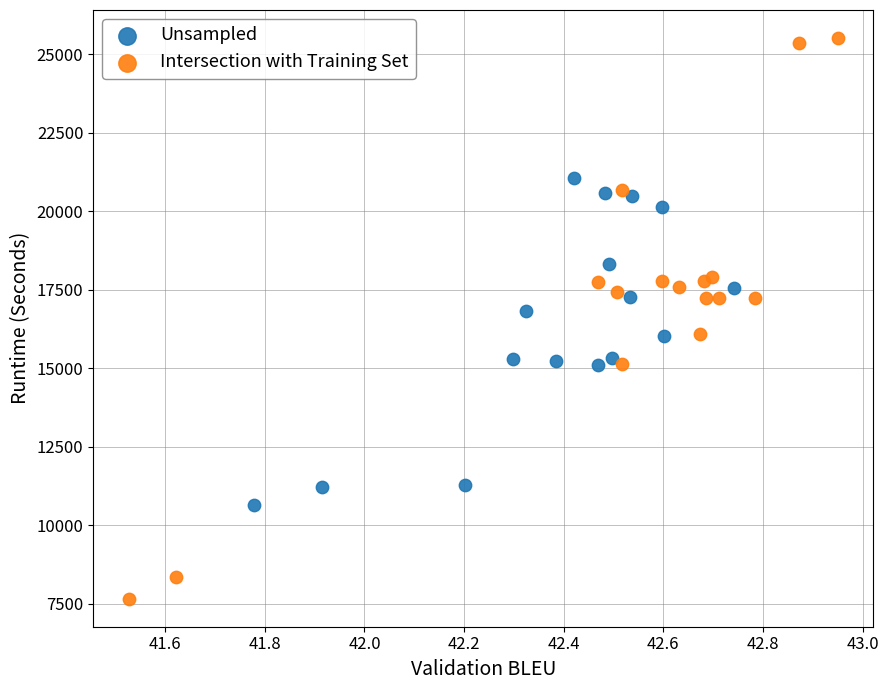

Which series has the largest Y range (max minus min)?

Intersection with Training Set